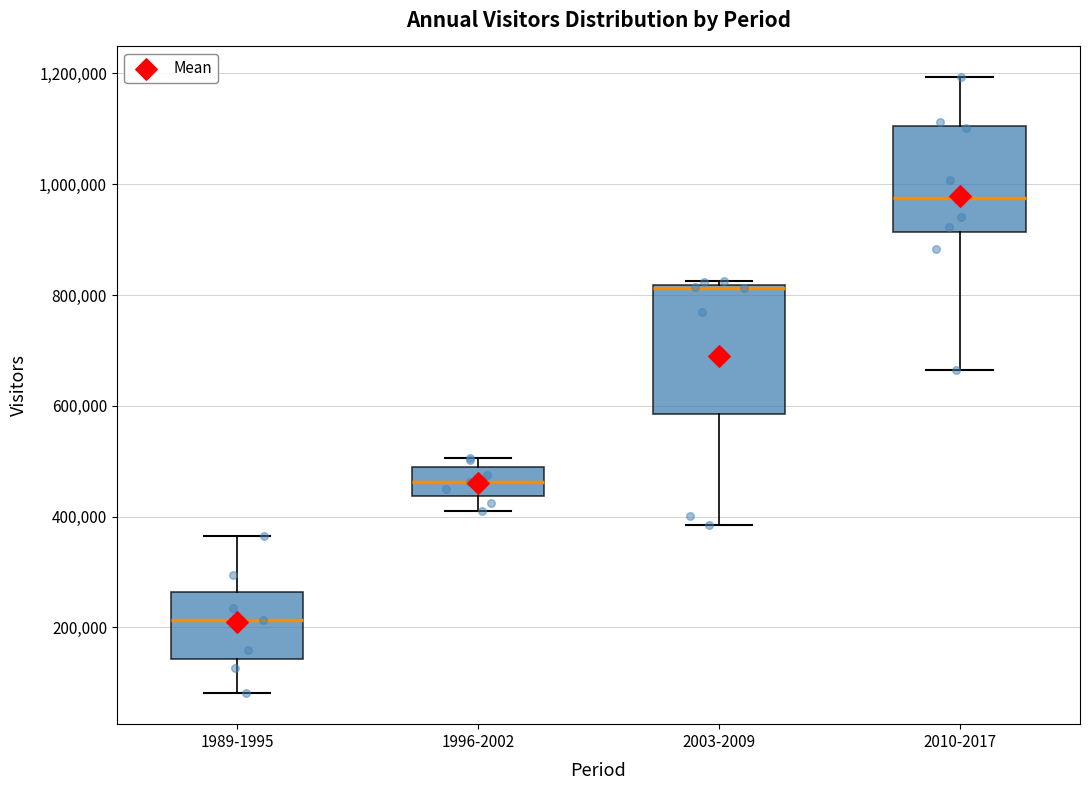

Reading left to right, transcribe this box plot: for each box, give where its median line is, the range the box spans, and where its two whiskers end, as read against the y-axis. The values are not printed on the chart, so give them approximately, as read against the axis.

1989-1995: median 220000, box 140000 to 260000, whiskers 80000 to 360000
1996-2002: median 460000, box 440000 to 480000, whiskers 400000 to 500000
2003-2009: median 820000 (just below the box's upper edge), box 580000 to 820000, whiskers 380000 to 820000 (just above the box's upper edge)
2010-2017: median 980000, box 920000 to 1100000, whiskers 660000 to 1200000